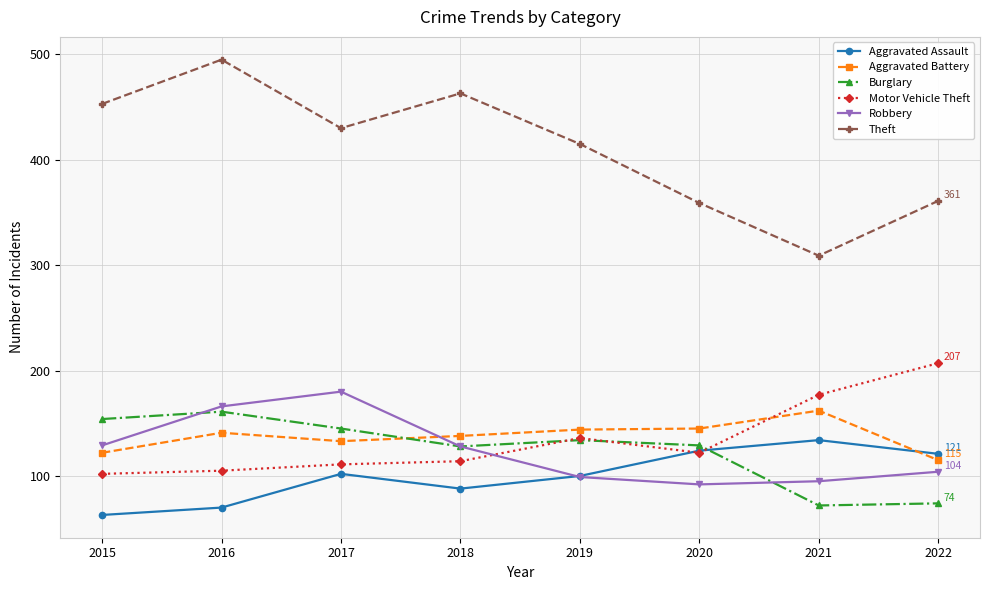

The Robbery series shows 129 at 2015. True or false?

True